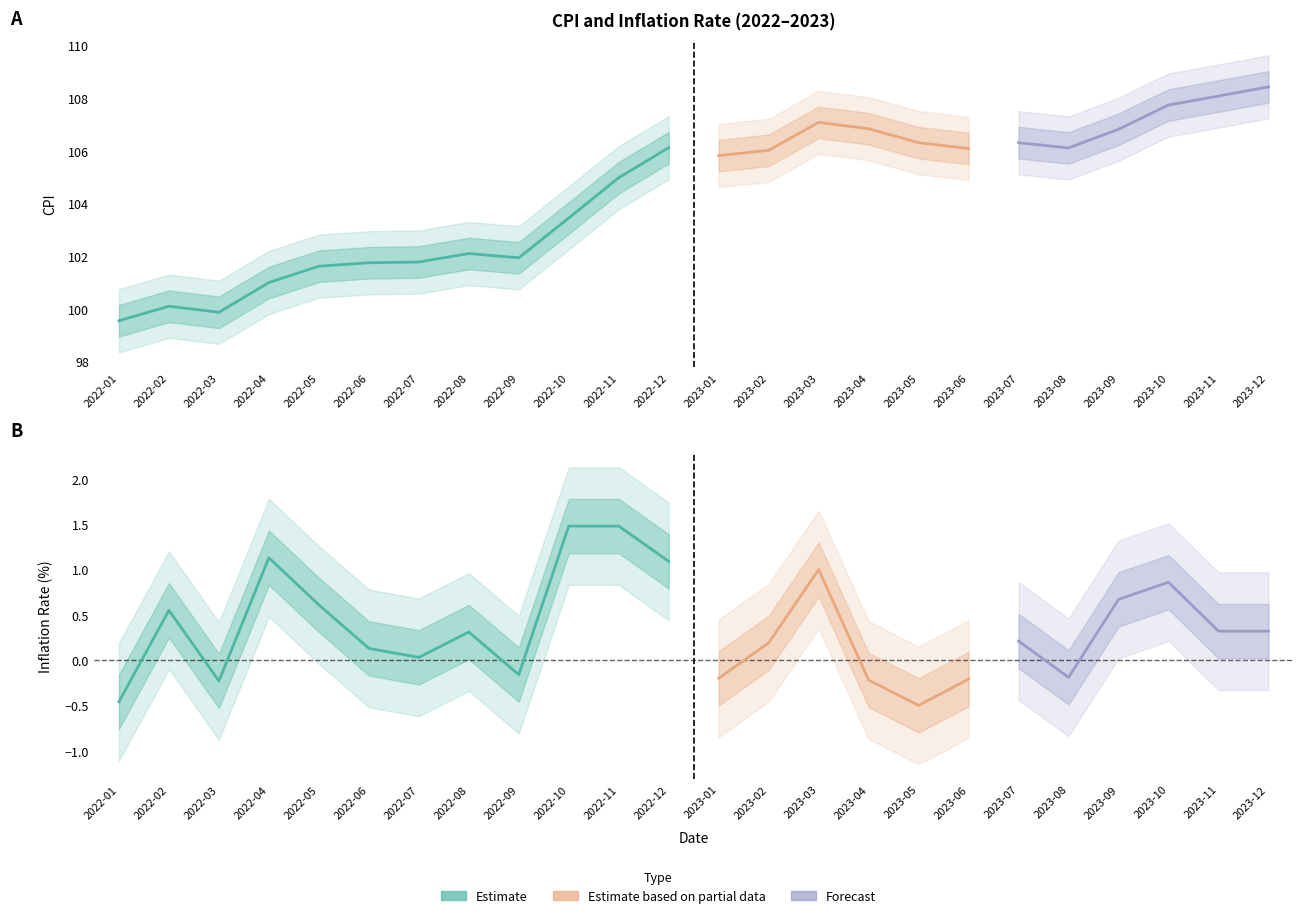

How many data points in Inflation Rate are less than 0?

8